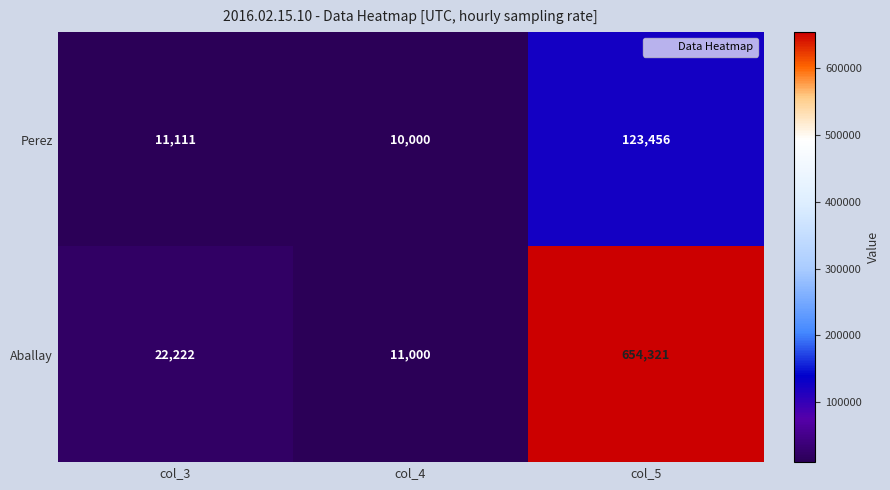

What is the total value across all series at col_5?

777777